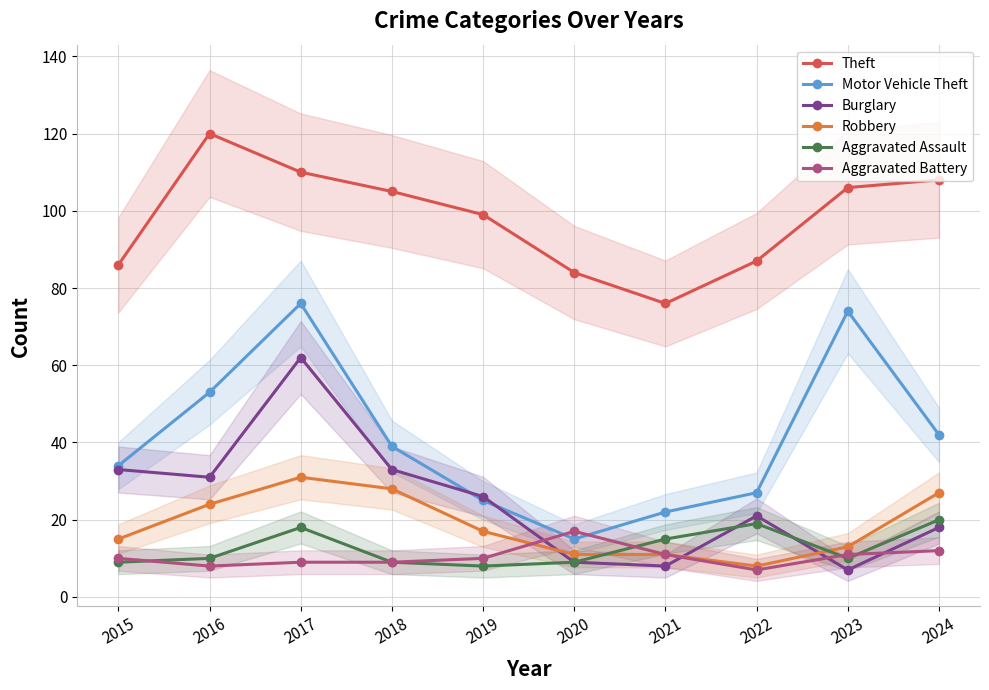

Which series has the largest range (max minus min)?

Motor Vehicle Theft